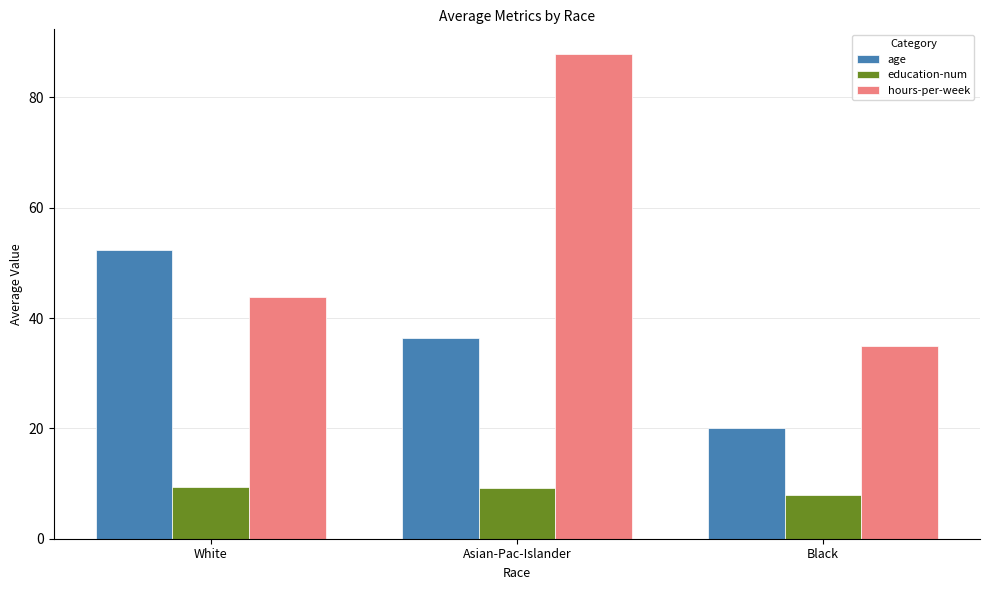

What is the difference between the maximum and minimum values in the age series?

32.2